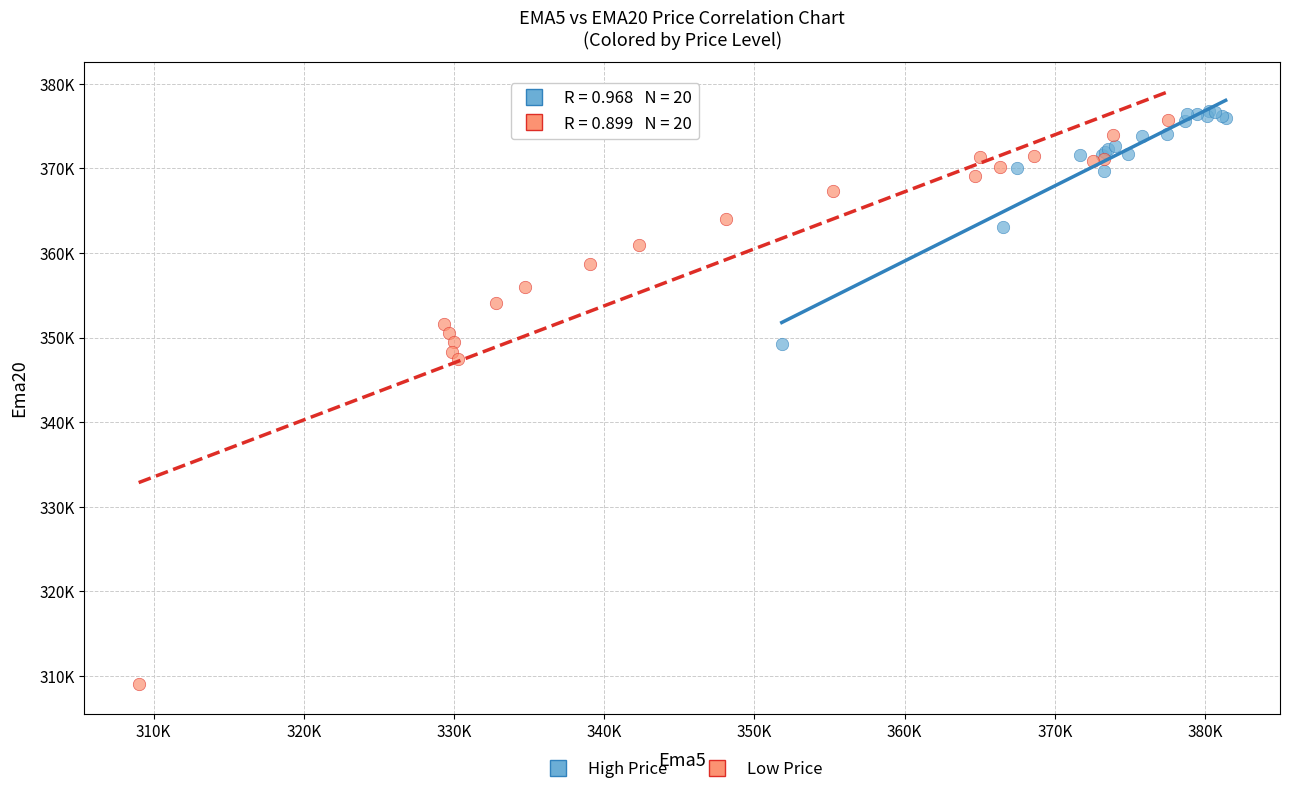

Which series has the widest spread of Y values?

Low Price